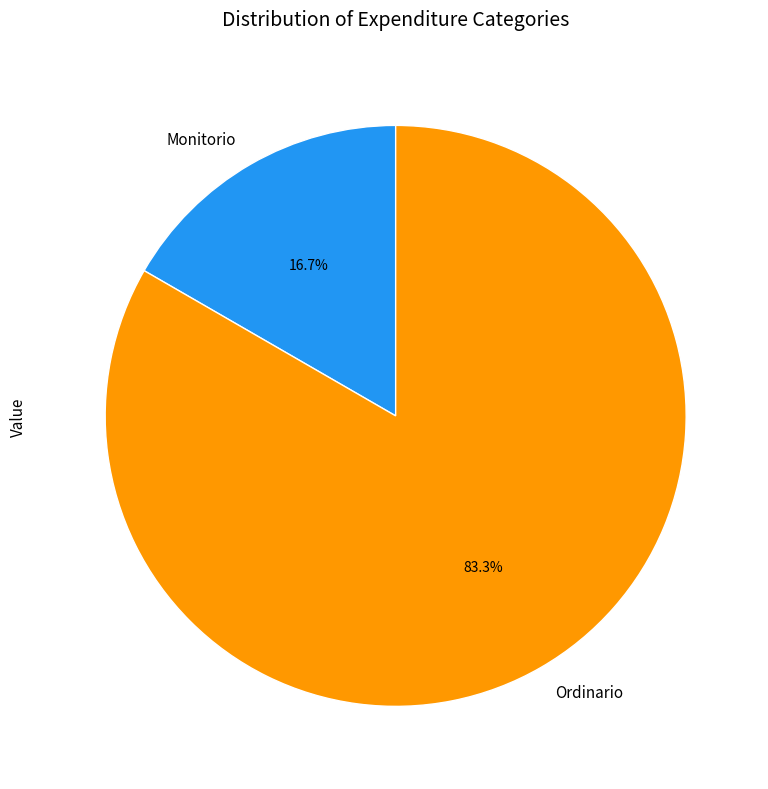

What portion of the pie excludes Monitorio?

83.3%